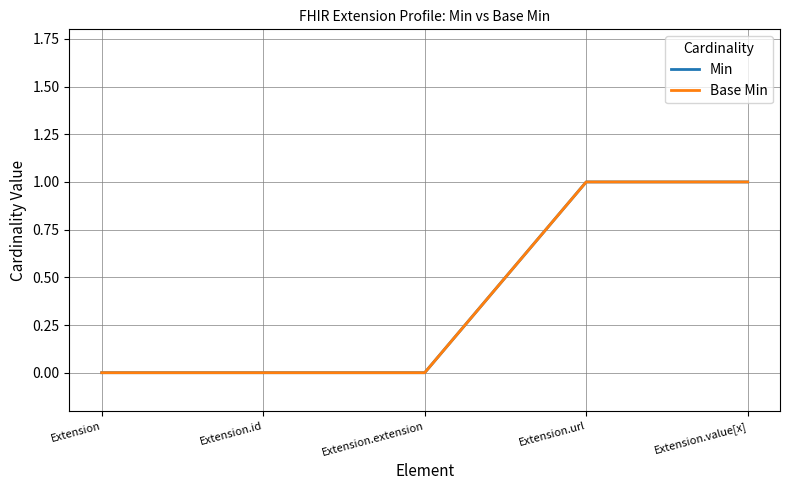

Does the chart have visible grid lines?

Yes